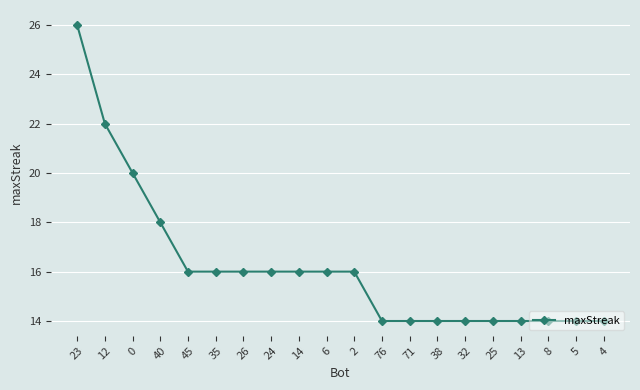

Is it true that the value at 24 is 21?

False